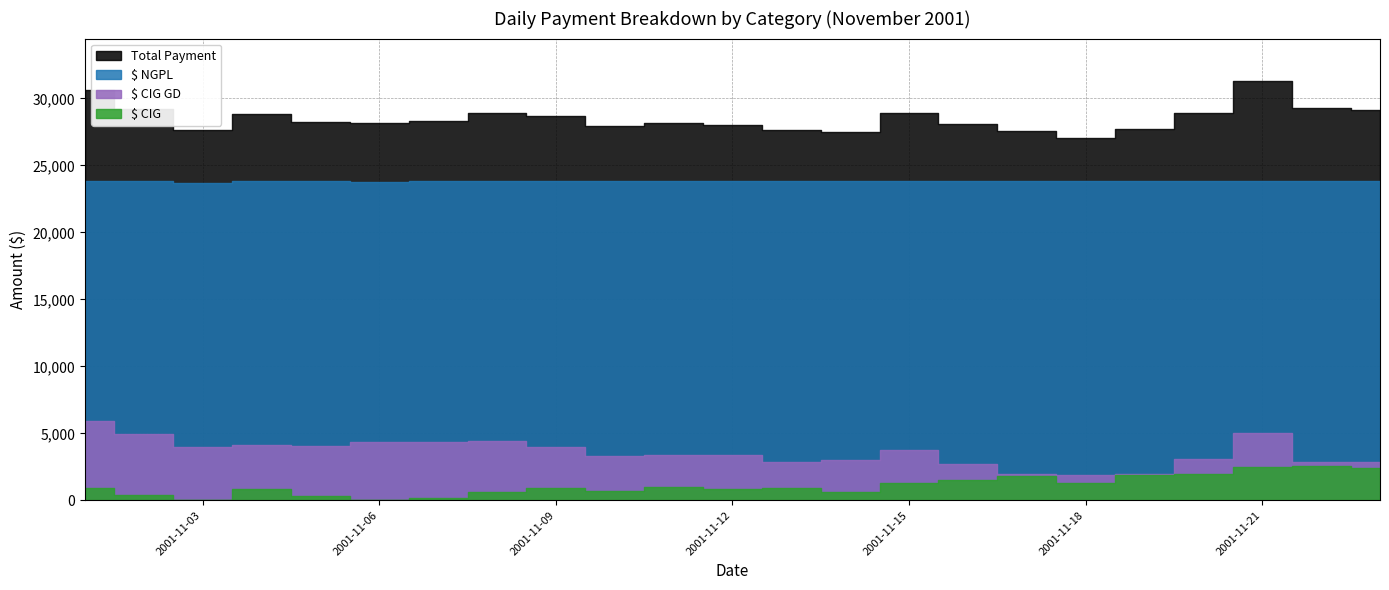

Where is Total Payment nearest to the value 29176?

2001-11-02